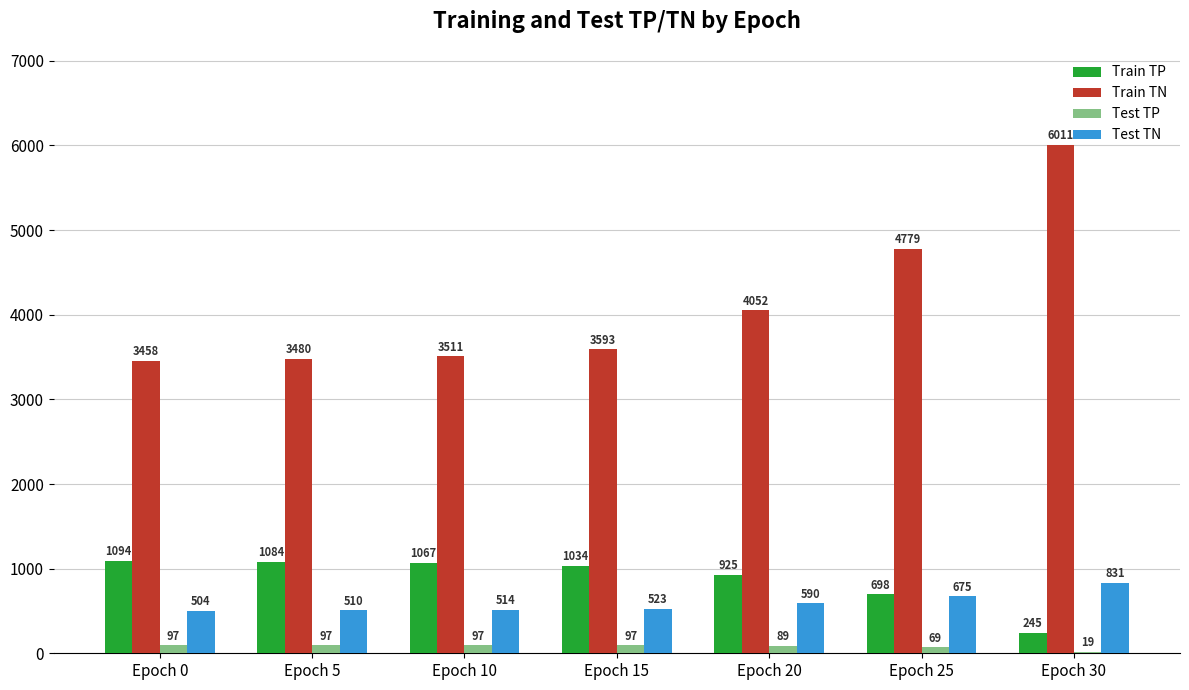

What are all the series names shown in the legend?

Train TP, Train TN, Test TP, Test TN